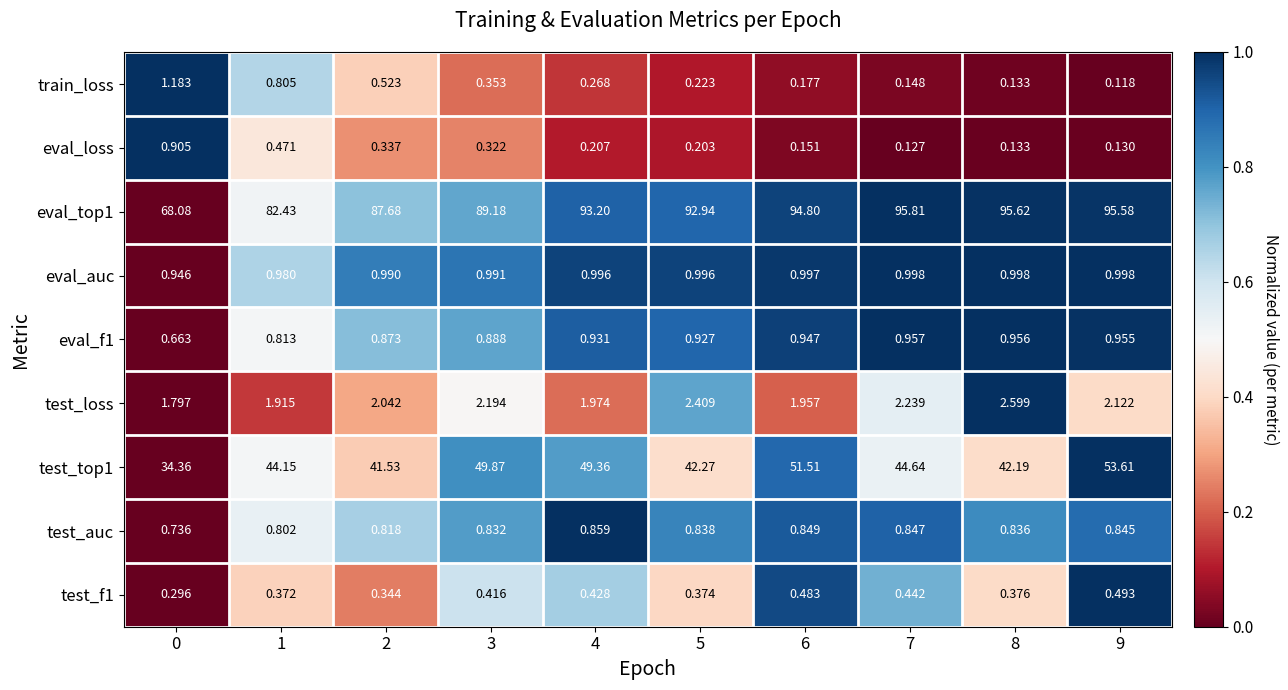

What is the greatest value displayed?

95.8